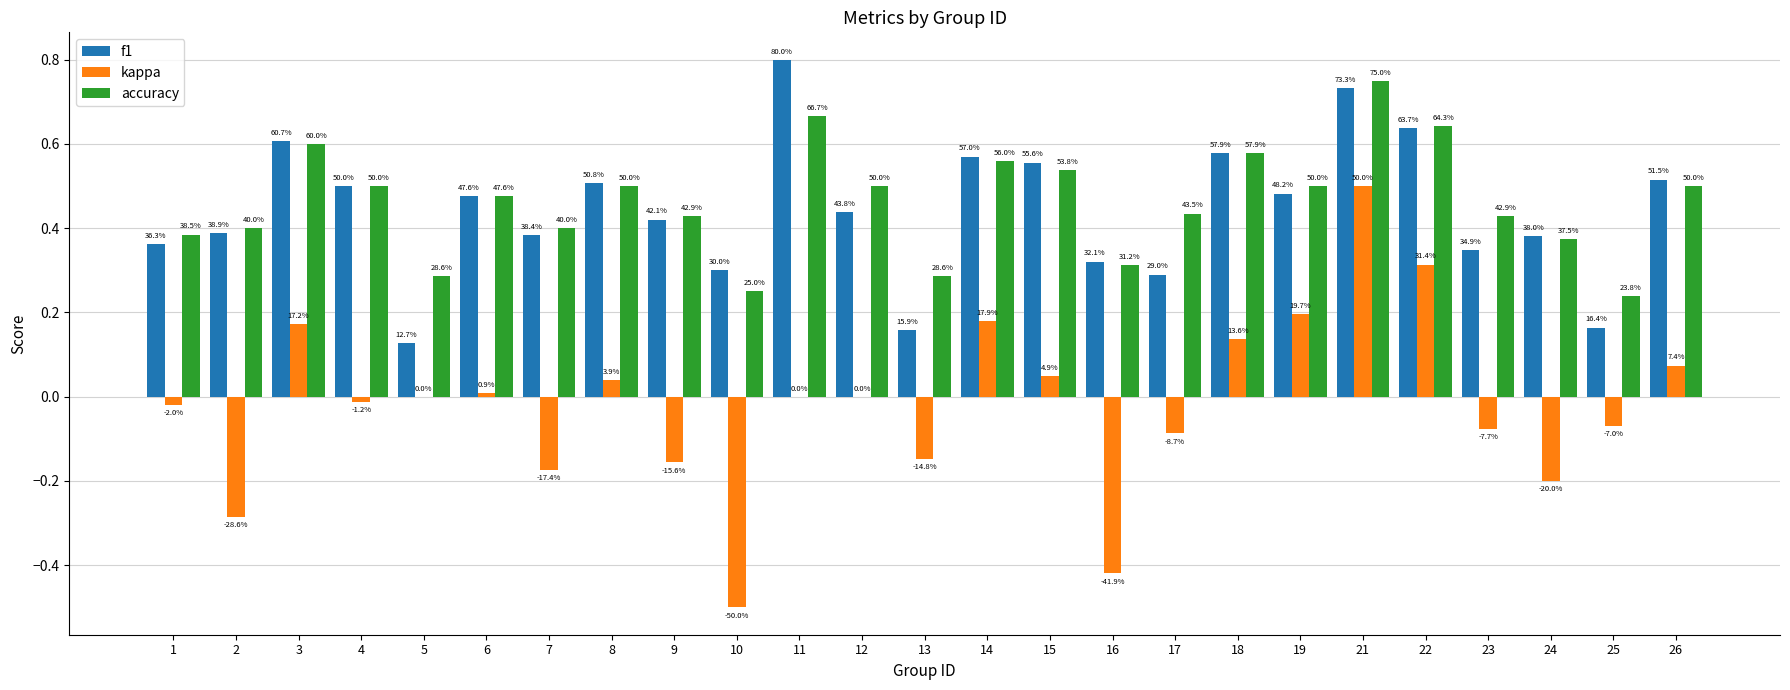

How many groups of bars are there?

25